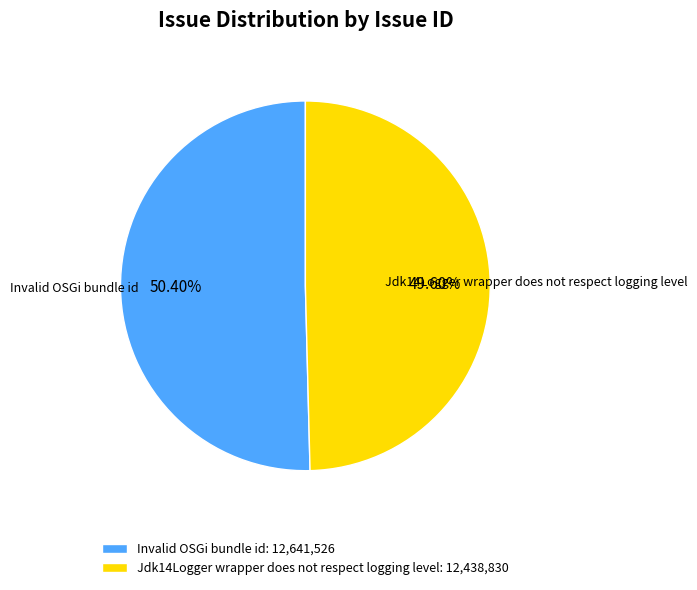

Do Invalid OSGi bundle id and Jdk14Logger wrapper does not respect logging level together represent more than half of the pie?

Yes